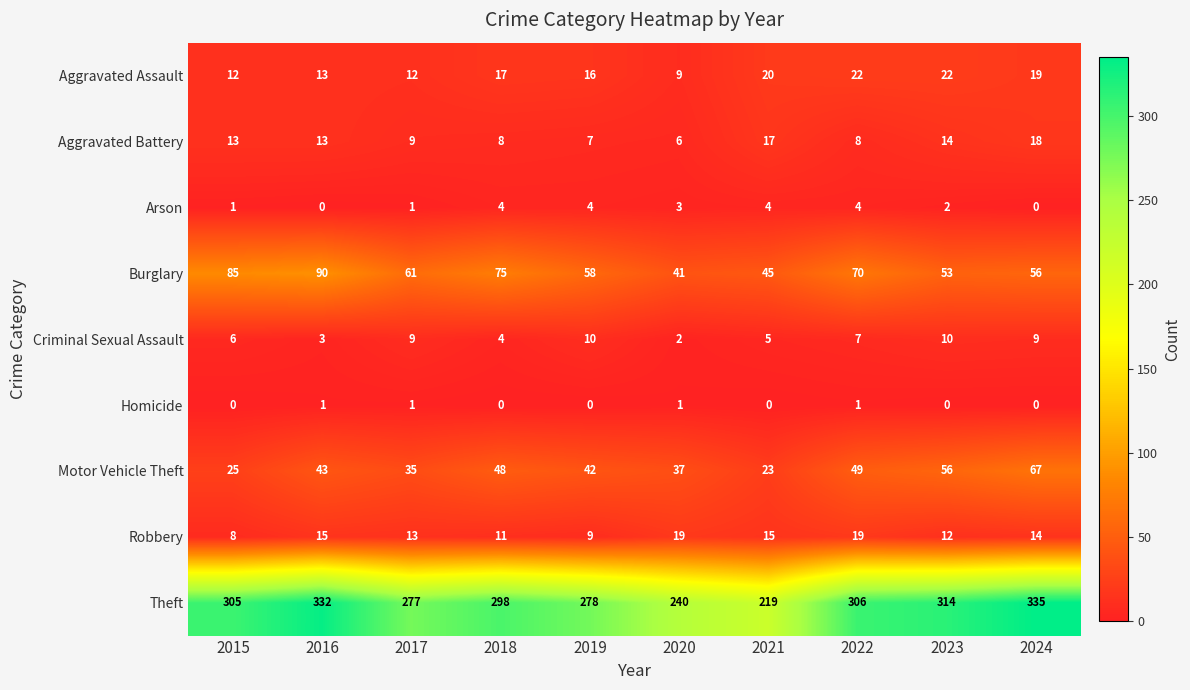

What is the difference between the highest and lowest values at 2024?

335